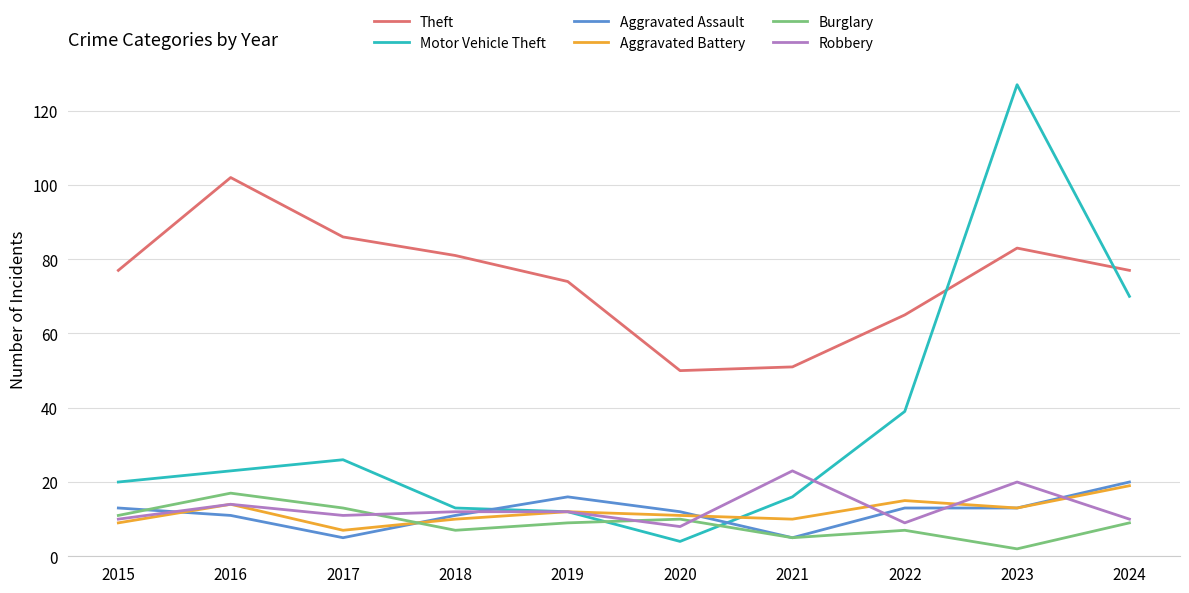

What is the approximate value of Theft at 2017?

86